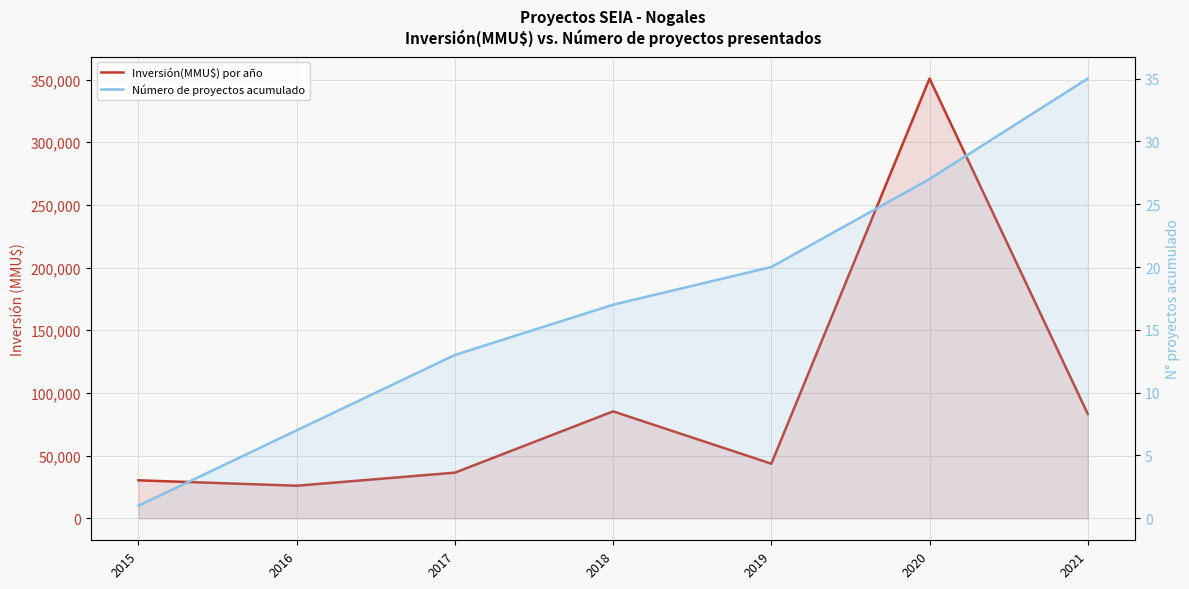

True or false: Inversión(MMU$) por año has more than 2 points higher than both neighbors.

False